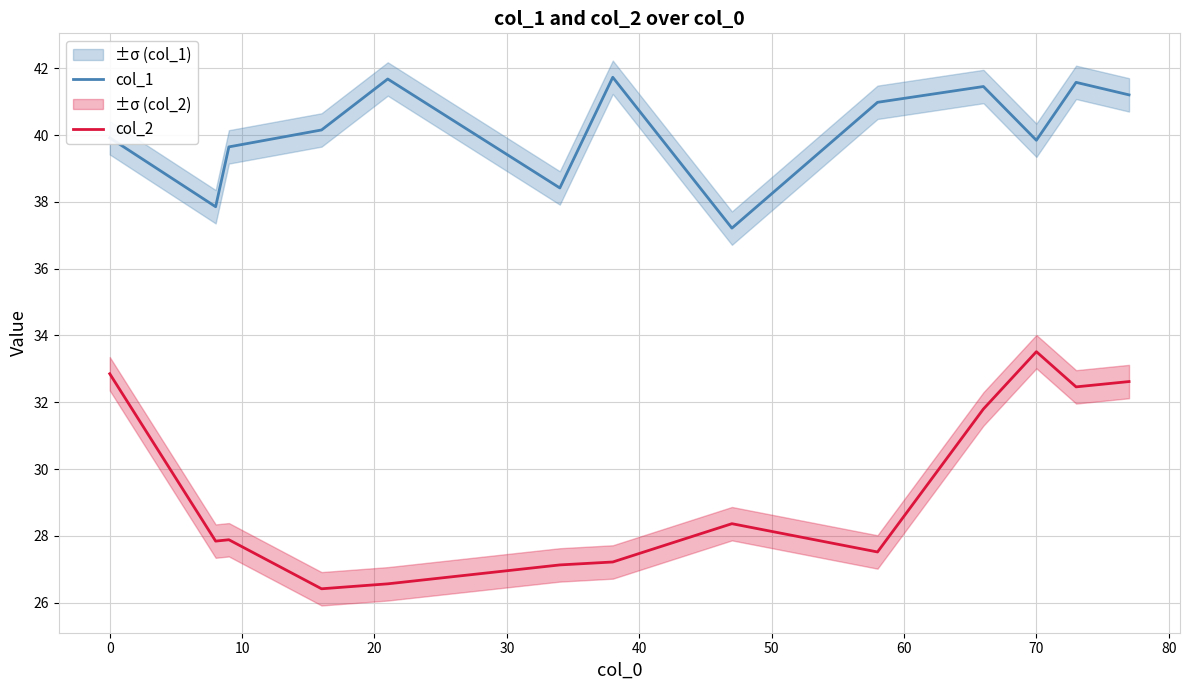

What is the average value of the col_1 series?

40.1